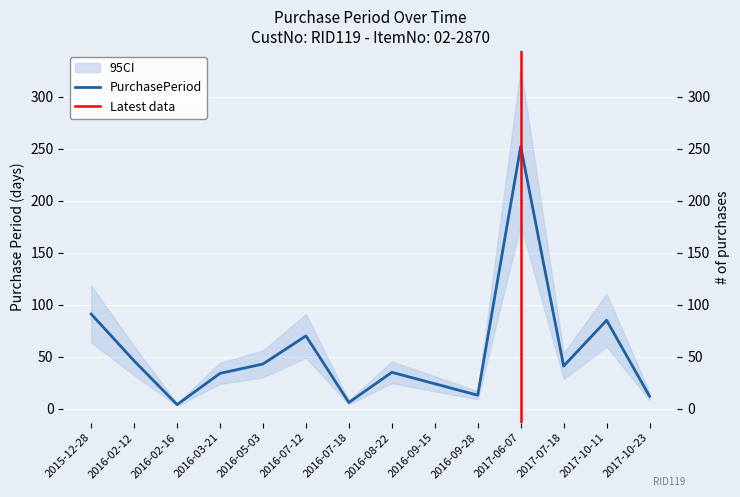

At which label is the value closest to 128?

2015-12-28